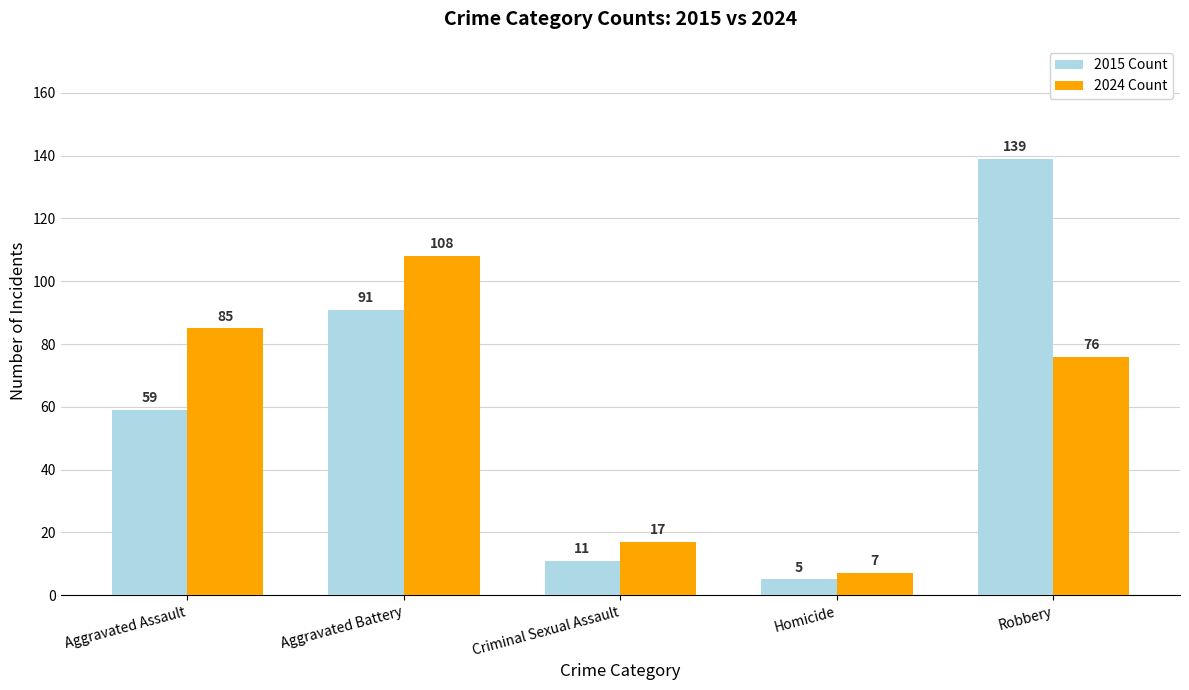

At how many categories does at least one series exceed 111?

1